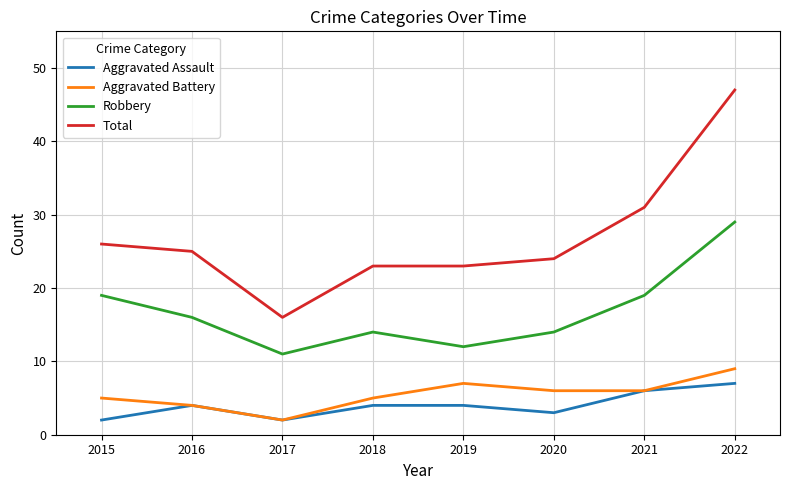

The value of Robbery at 2022 is 14. True or false?

False